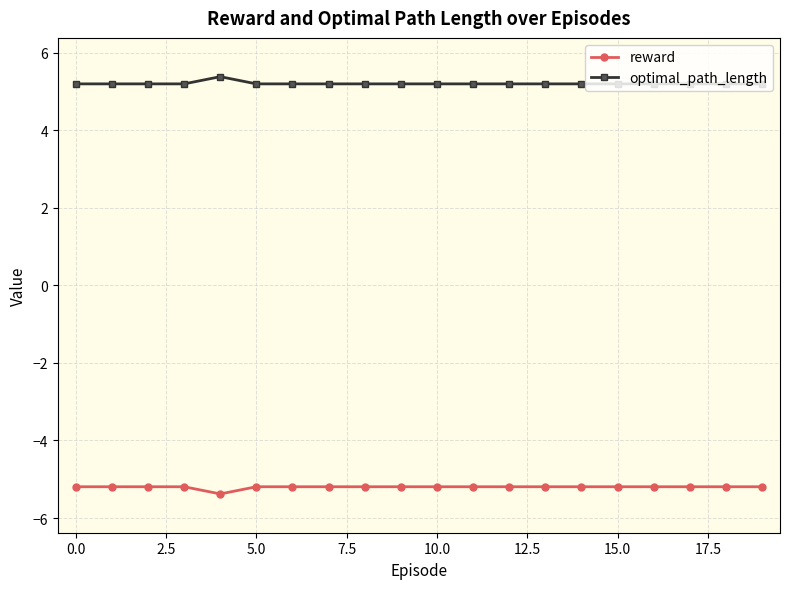

At how many categories does at least one series exceed 2?

20